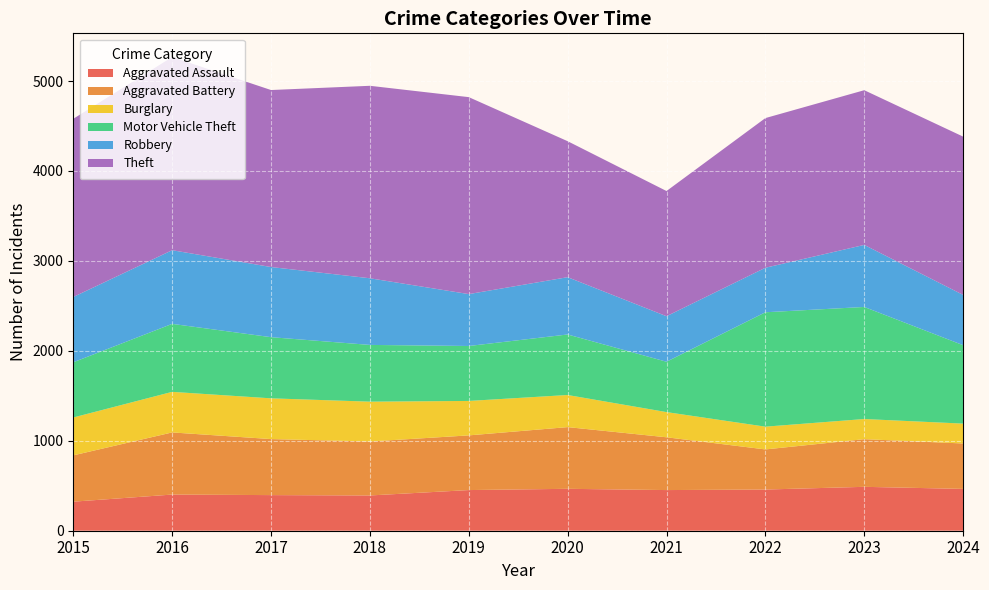

Reading right to left, extract all data points from this chart.

Aggravated Assault: 465	488	458	452	466	452	392	396	402	323
Aggravated Battery: 505	530	446	587	686	608	600	623	691	515
Burglary: 221	224	253	280	357	383	443	453	451	421
Motor Vehicle Theft: 872	1246	1272	560	673	611	631	680	756	614
Robbery: 559	690	495	506	637	577	741	780	819	726
Theft: 1760	1720	1664	1392	1512	2190	2140	1968	2148	1981